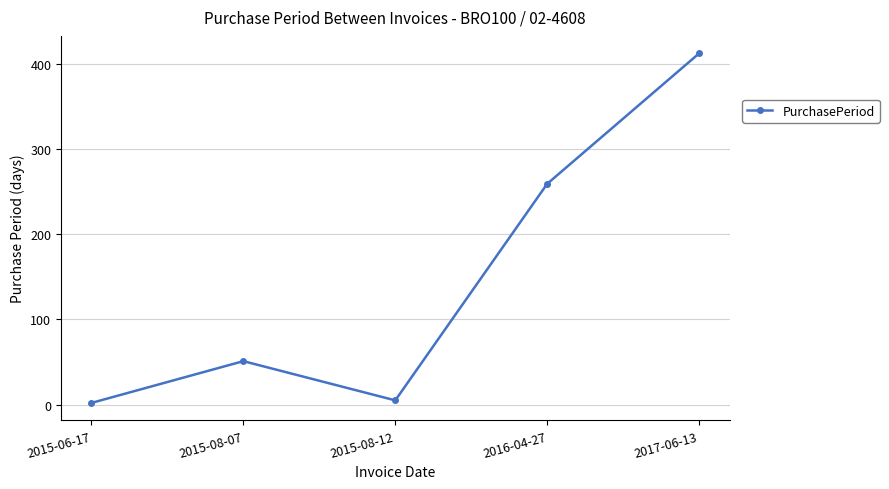

What is the change in value from 2015-08-12 to 2016-04-27?

+254